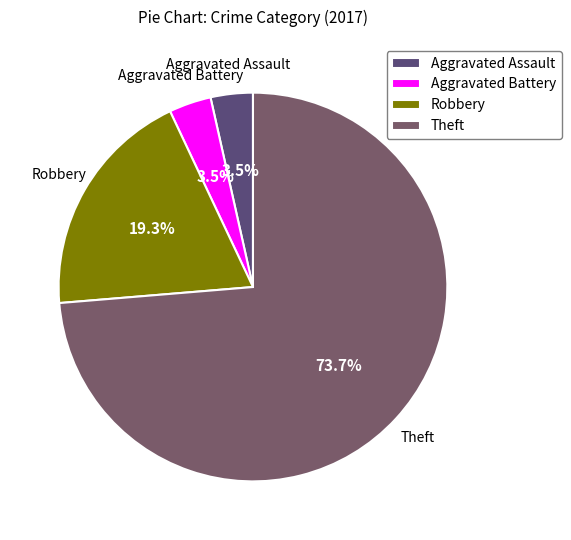

True or false: Aggravated Battery accounts for 10% of the total.

False